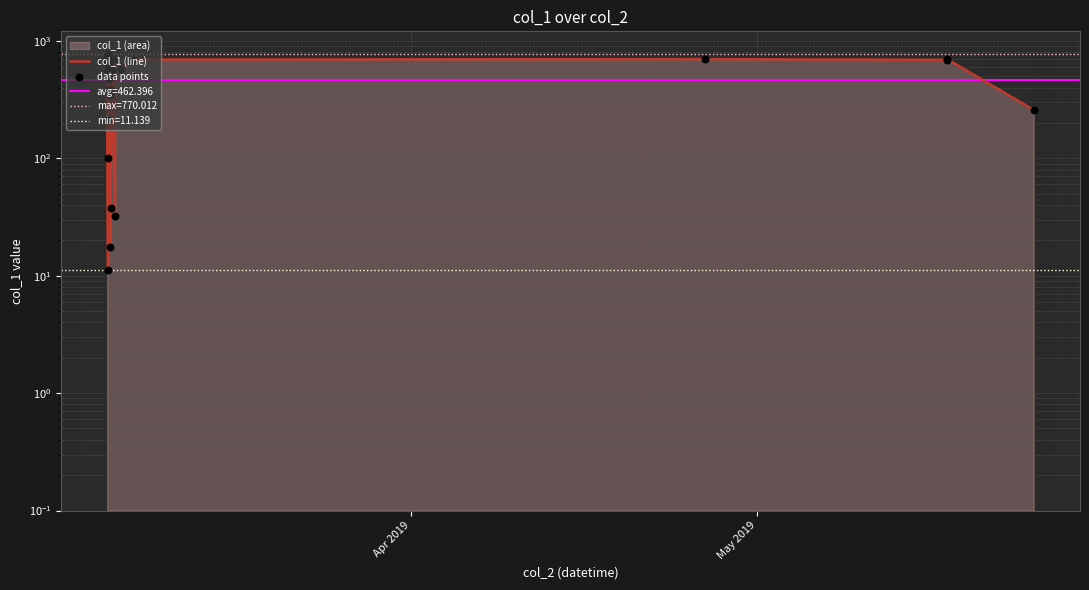

Which series has the largest total across all categories?

col_1 (line)